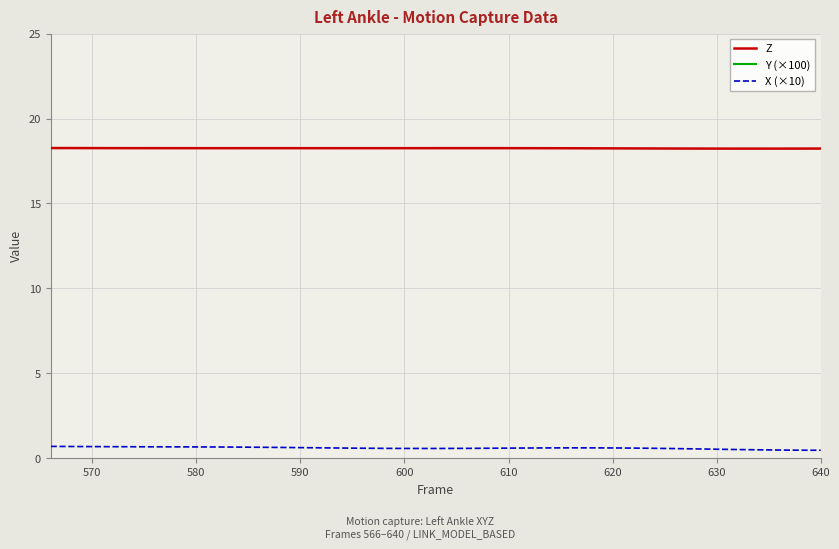

True or false: Y (×100) has more than 1 interior local peaks.

True